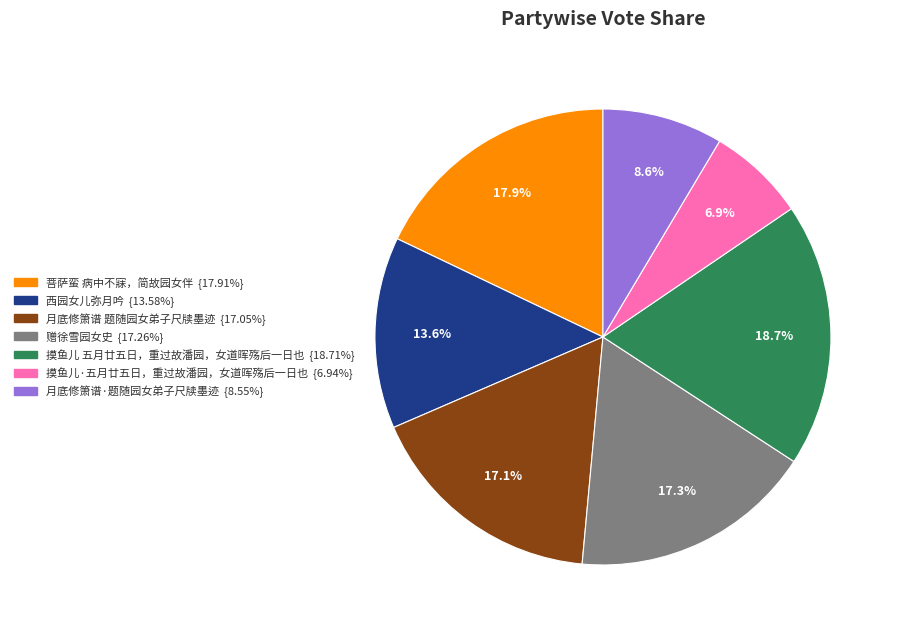

To the nearest percent, what is the difference between the 摸鱼儿·五月廿五日，重过故潘园，女道晖殇后一日也 and 月底修箫谱 题随园女弟子尺牍墨迹 slice percentages?

10%